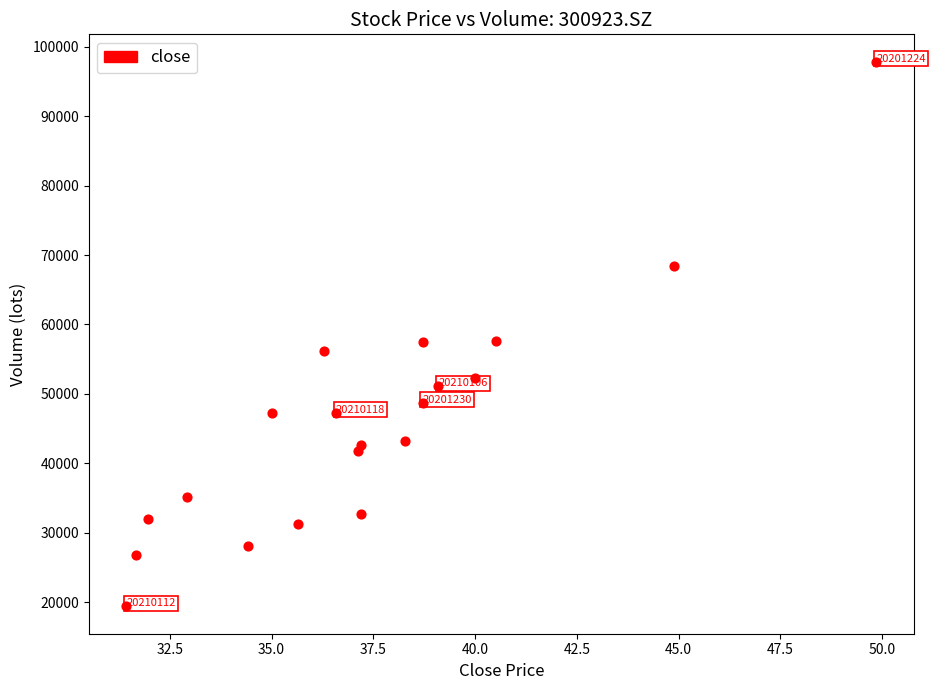

What is the range of Y values (max minus min)?

78482.0